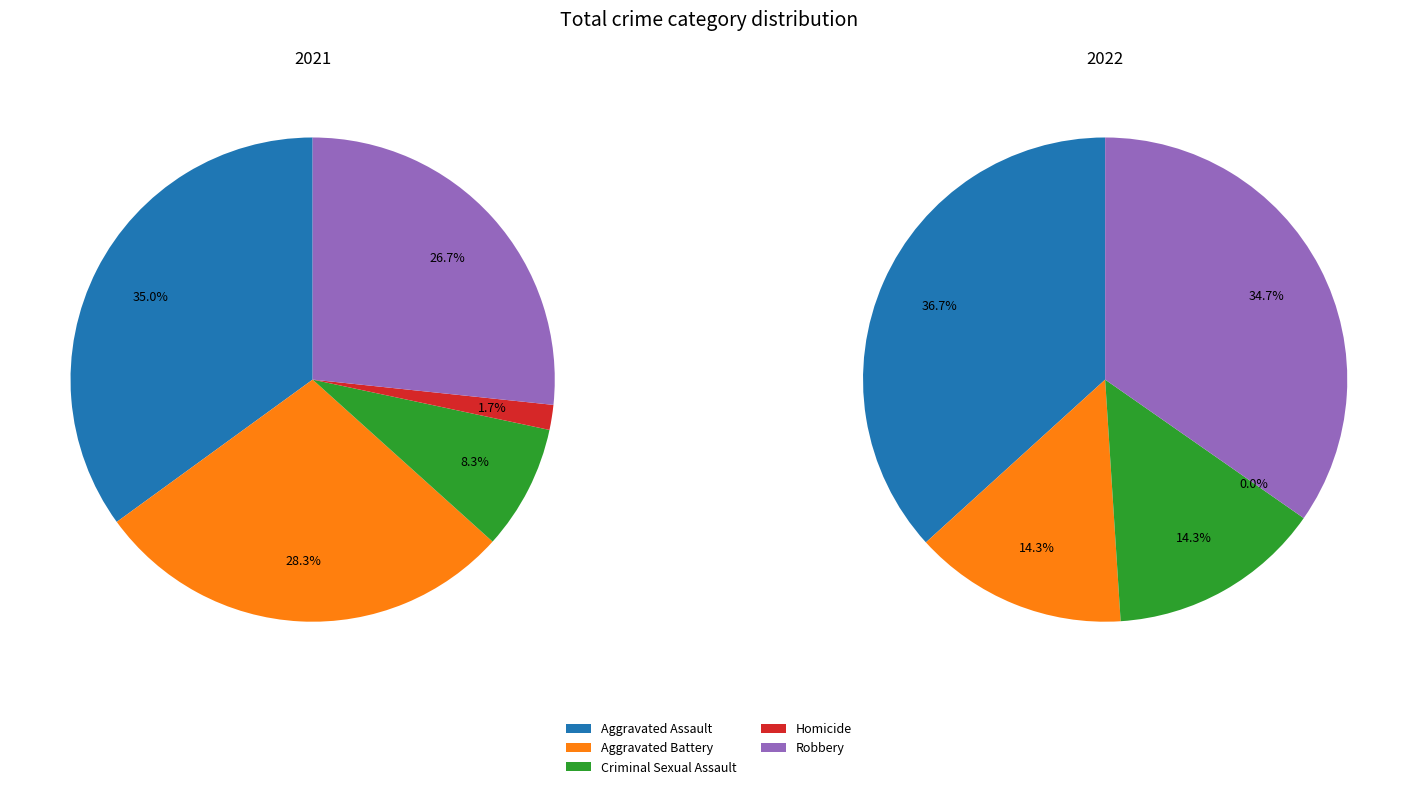

To the nearest percent, what is the average slice percentage?

20%